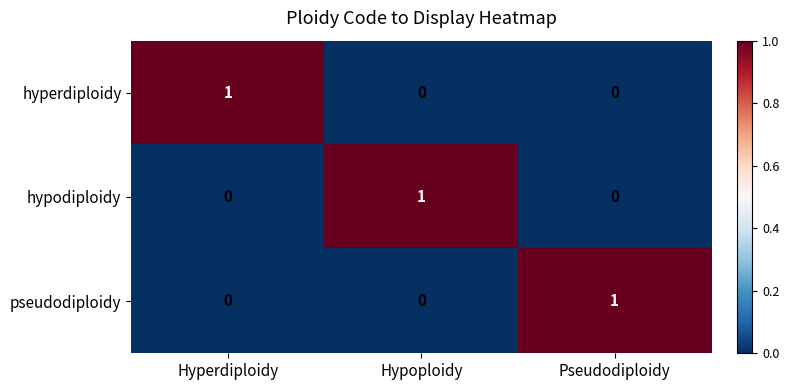

At how many categories does at least one series exceed 0?

3